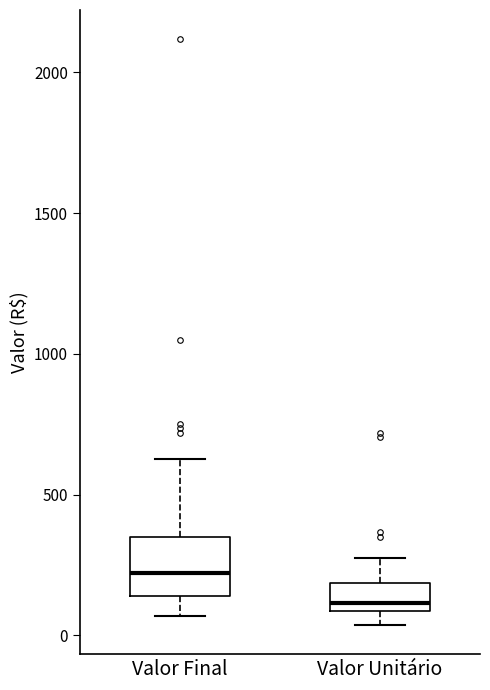

Reading left to right, read every box against the y-axis: the position of its median line, the range the box covers, and the ends of its whiskers. The values are not printed on the chart, so give them approximately, as read against the axis.

Valor Final: median 200, box 150 to 350, whiskers 50 to 650
Valor Unitário: median 100 (just above the box's lower edge), box 100 to 200, whiskers 50 to 300